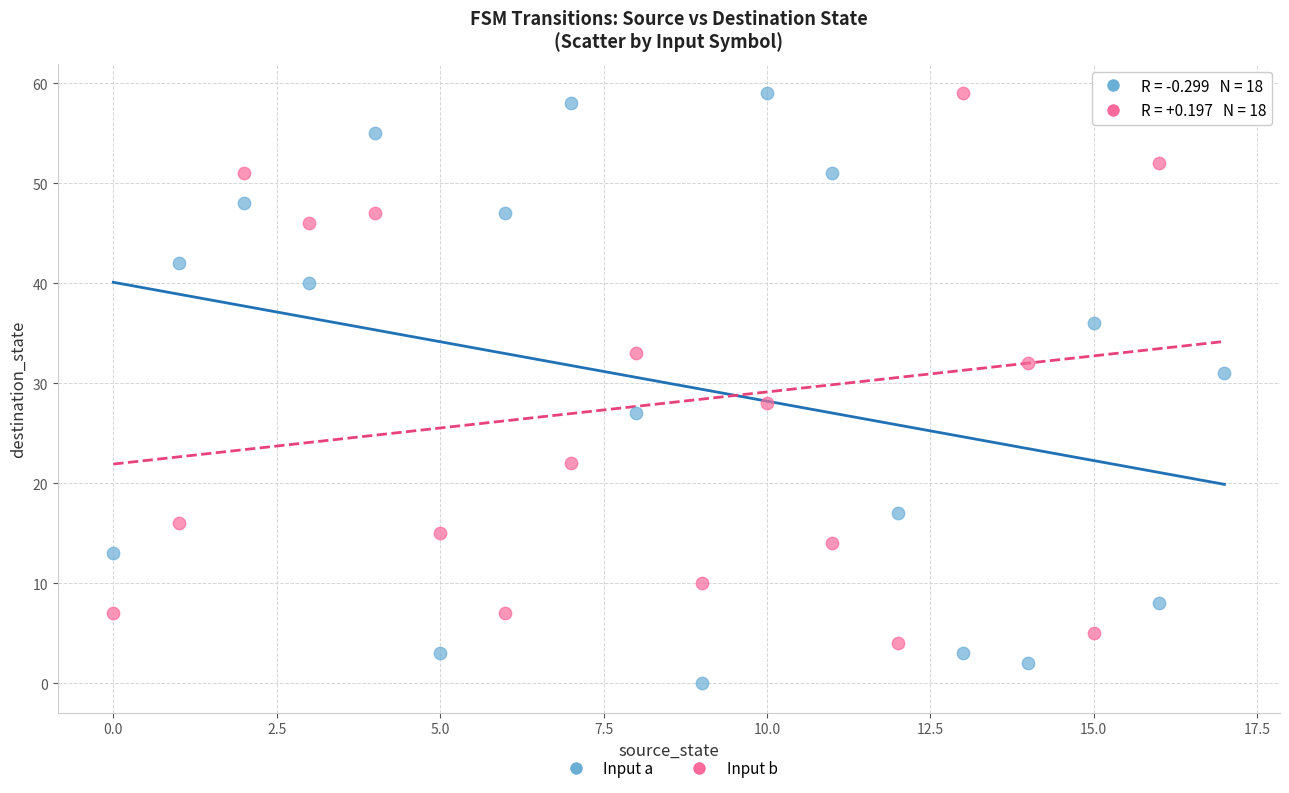

Across all series, what Y value is closest to 29?

28